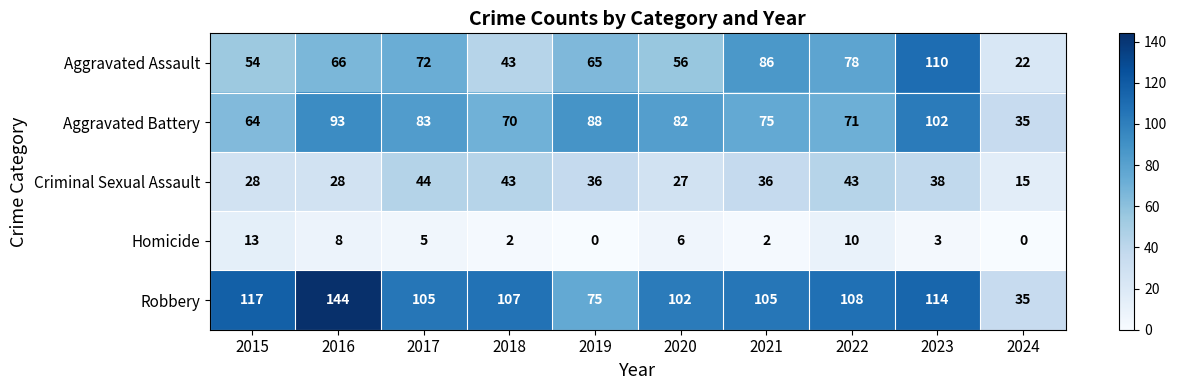

Read the Robbery value at 2019, to the nearest 50.

100